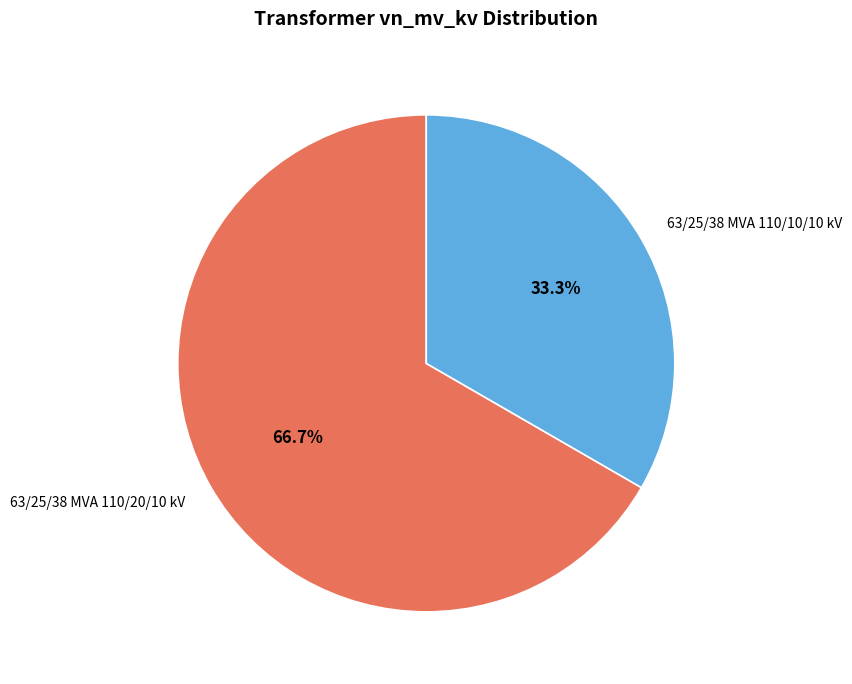

The 63/25/38 MVA 110/20/10 kV slice represents 67% of the pie. True or false?

True